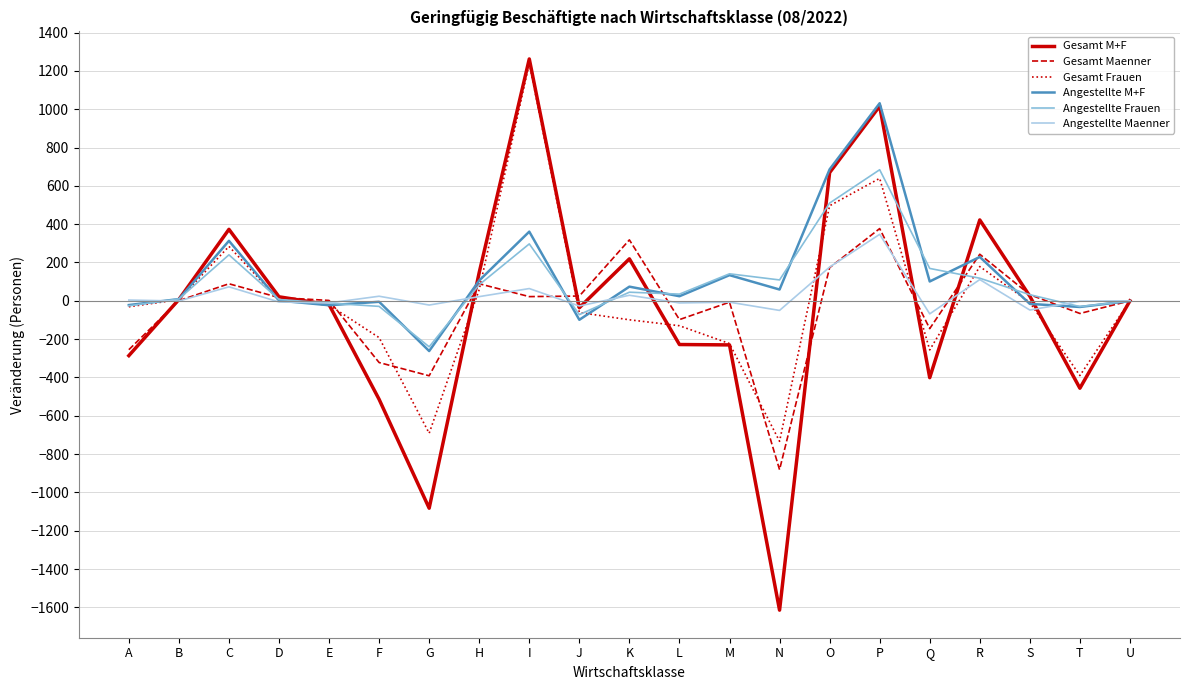

Which category has the lowest value across all series?

N